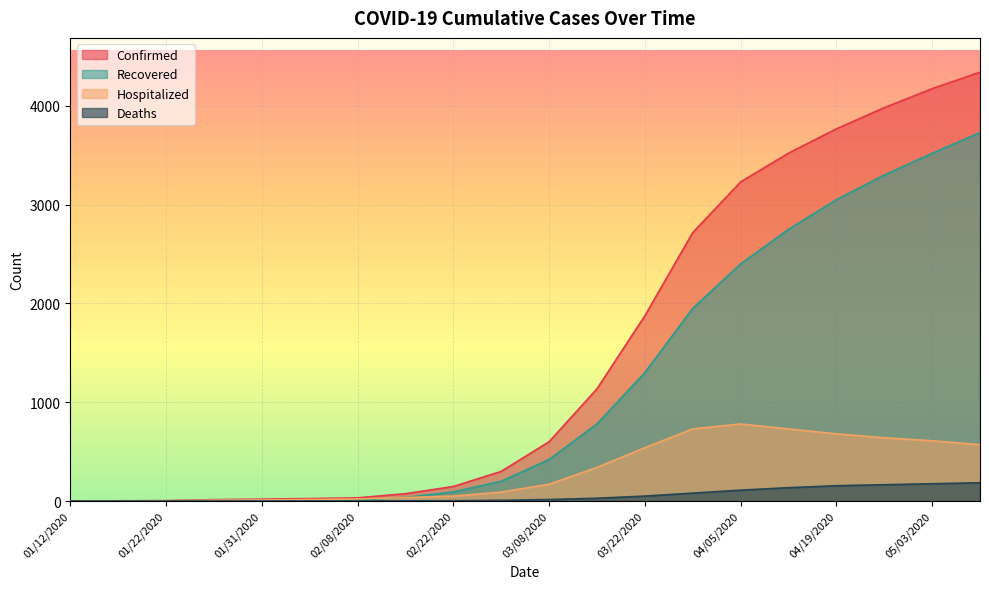

True or false: Confirmed has a value of 300 at 03/01/2020.

True